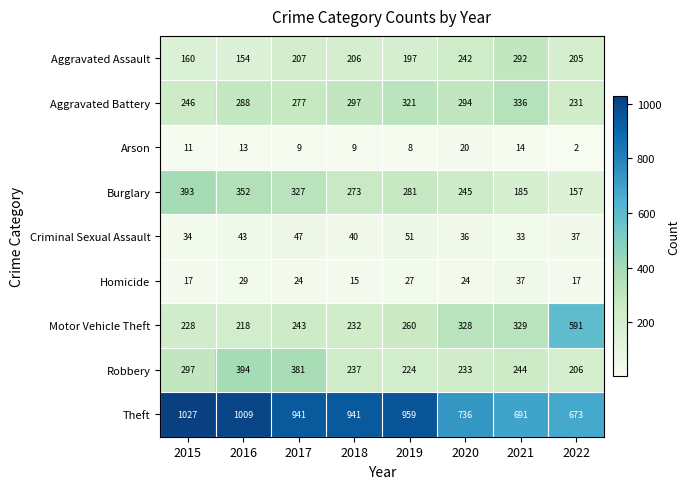

At which category is the sum across all series the highest?

2016